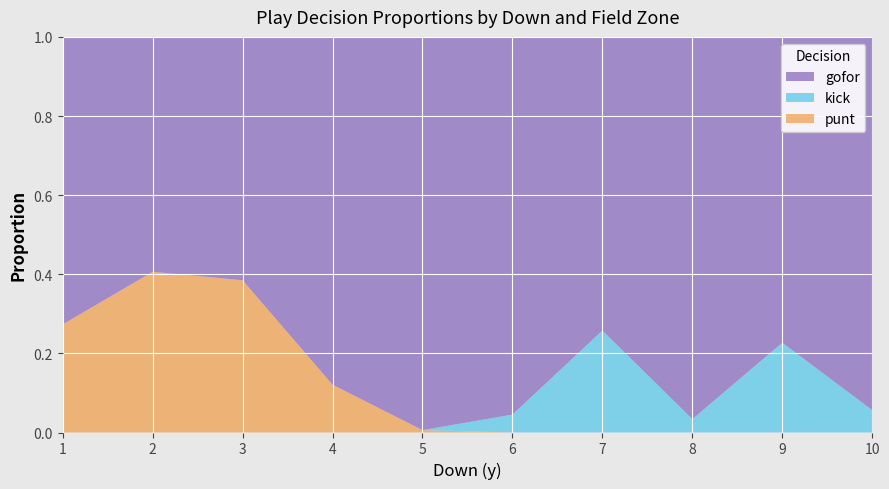

True or false: punt has a value of 0.0 at 6.

True